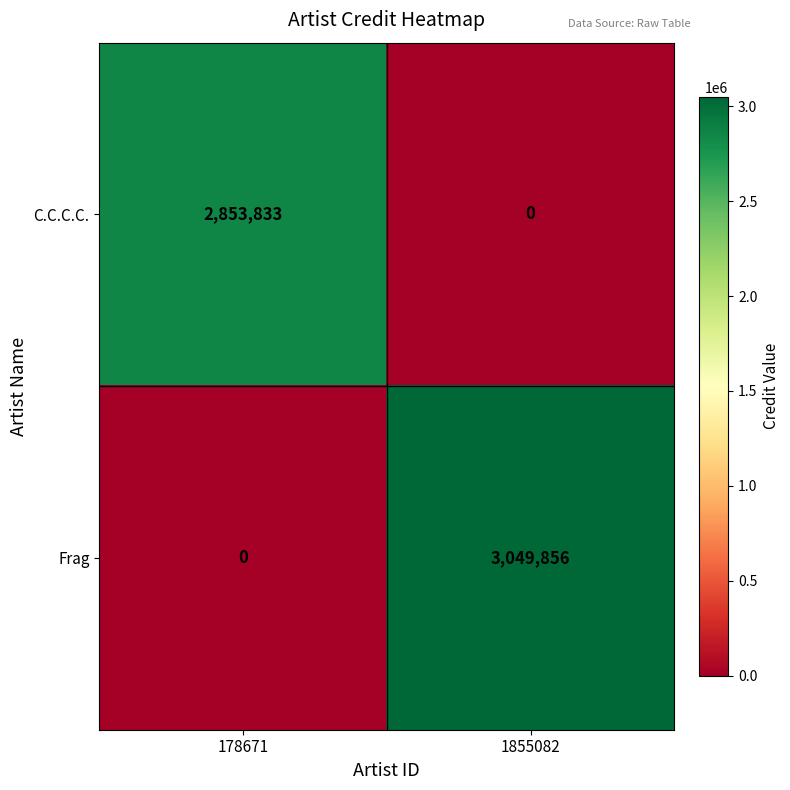

Between 178671 and 1855082, which series saw the biggest shift?

Frag